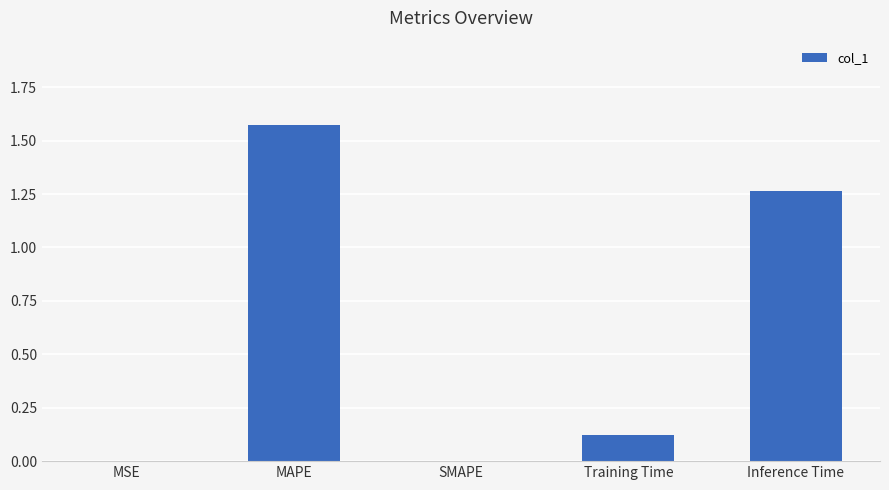

True or false: the data shows -0.9 at SMAPE.

False